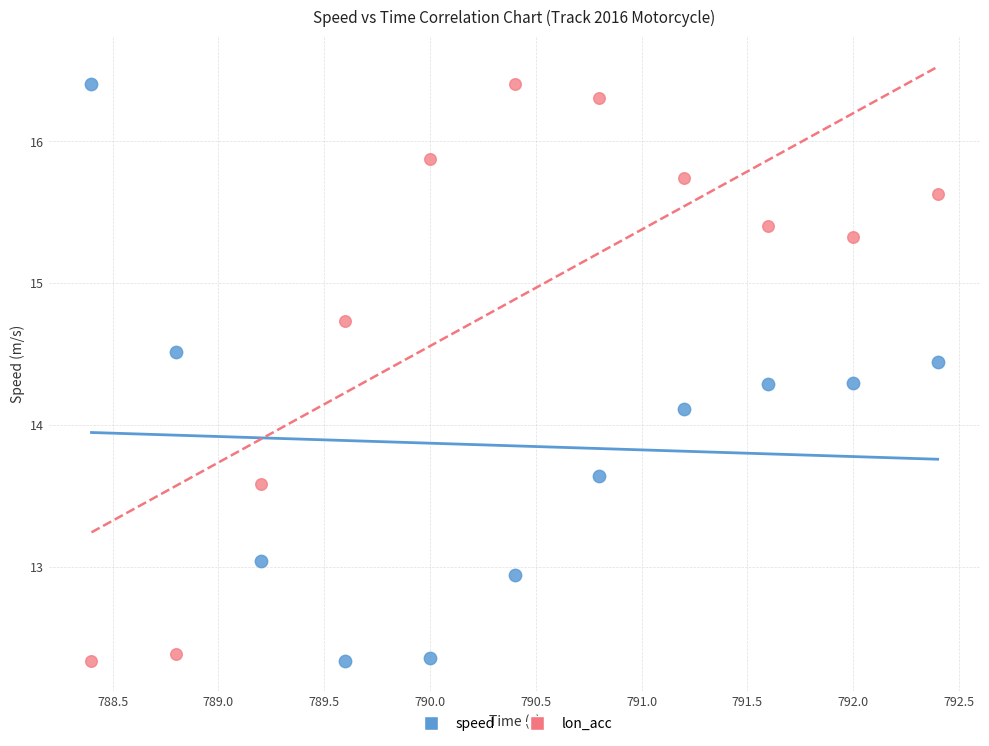

Across all series, what Y value is closest to 14?

14.1